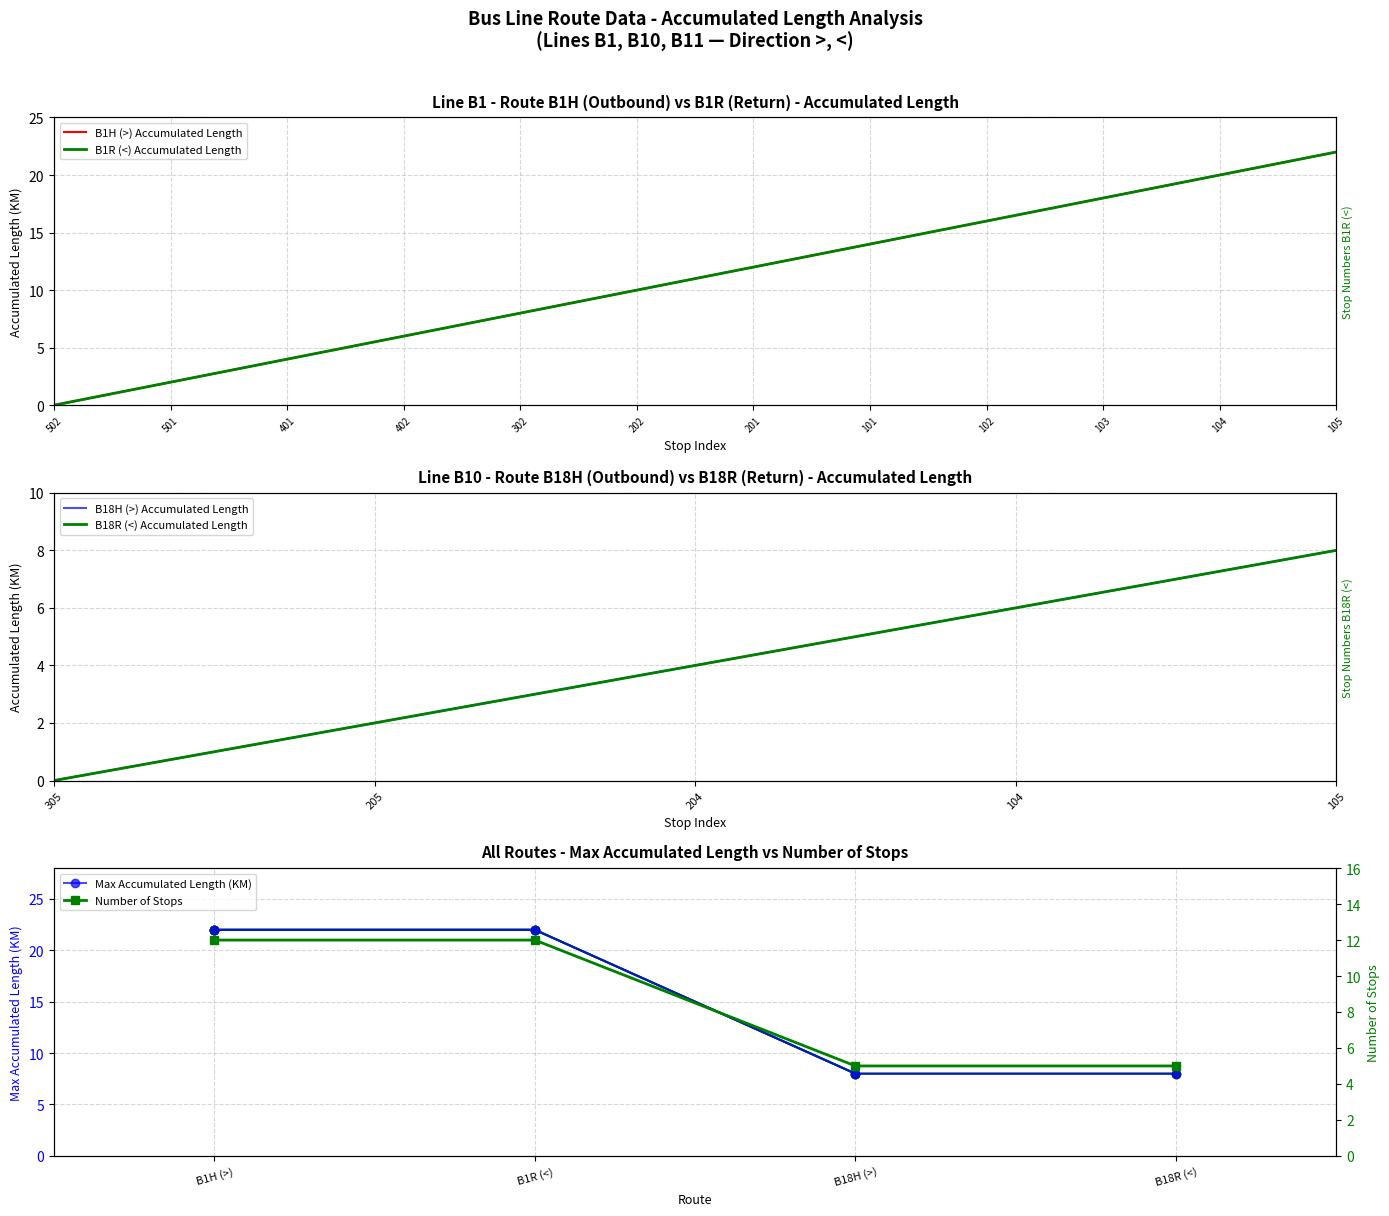

At which label does B1H (>) reach its peak?

105